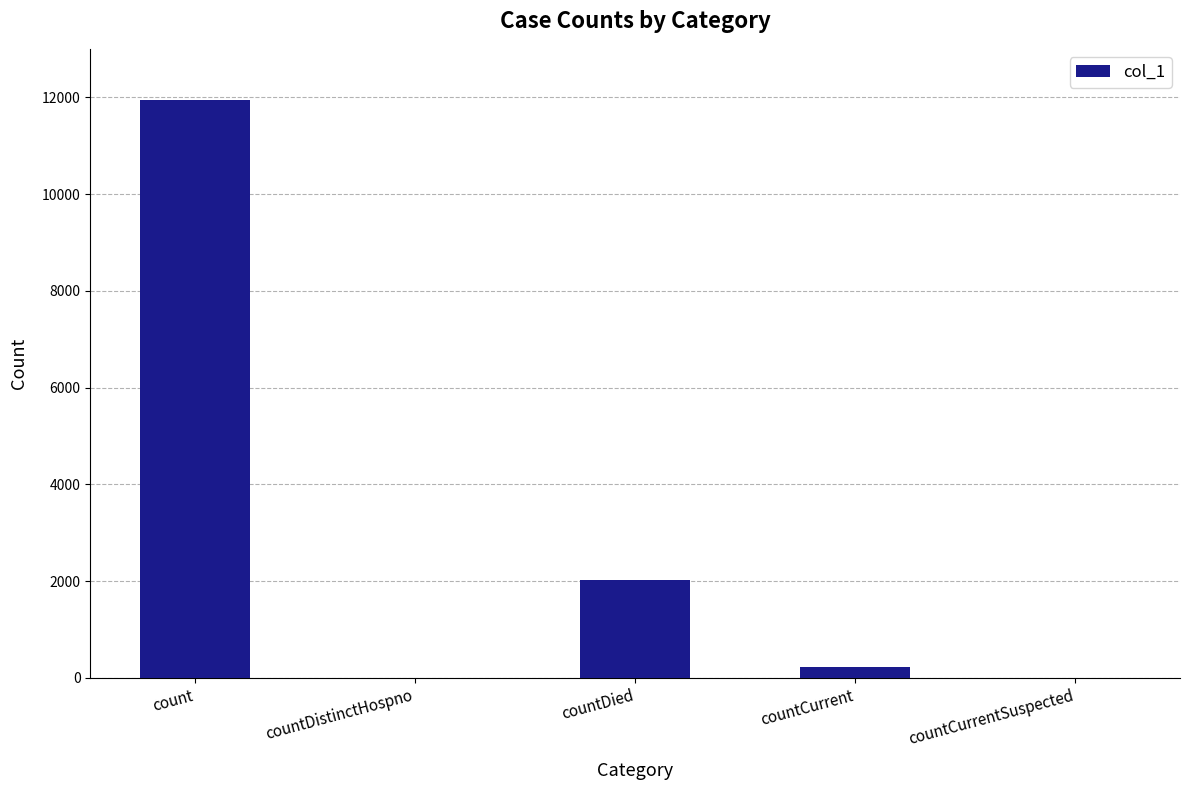

What is the change in value from countDistinctHospno to countDied?

+2031